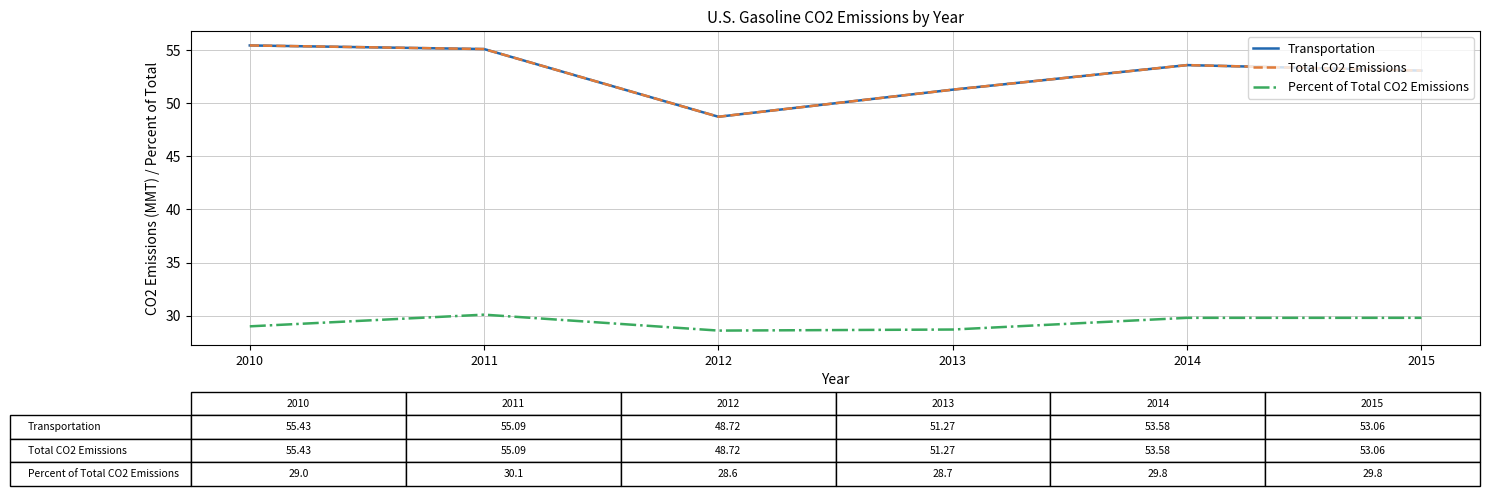

What is the value of the Total CO2 Emissions point at the 6th from the left?

53.1